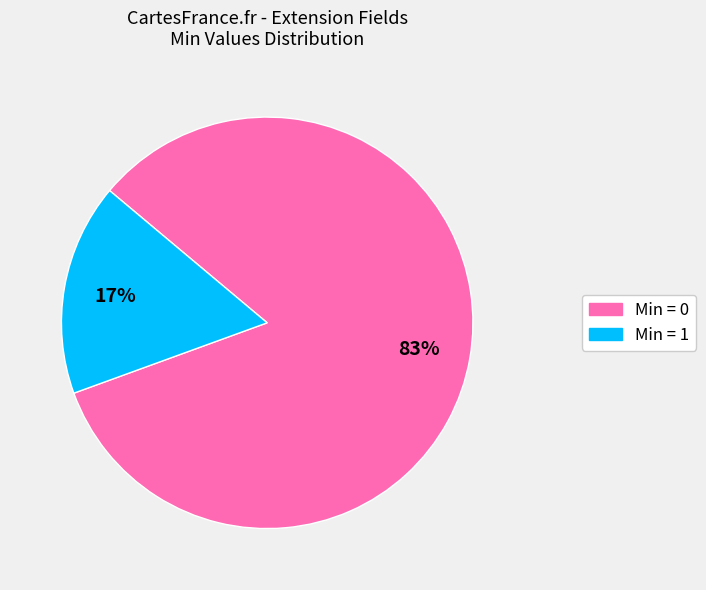

Is there a majority slice in this chart?

Yes